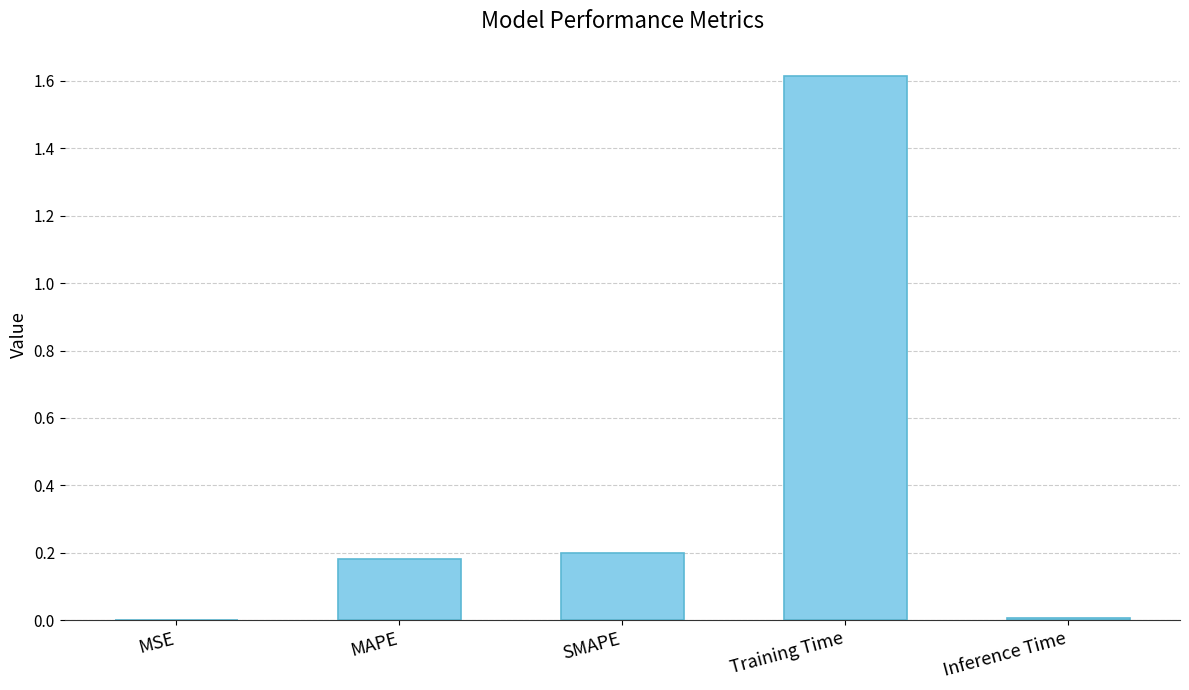

What is the sum of all values?

2.0